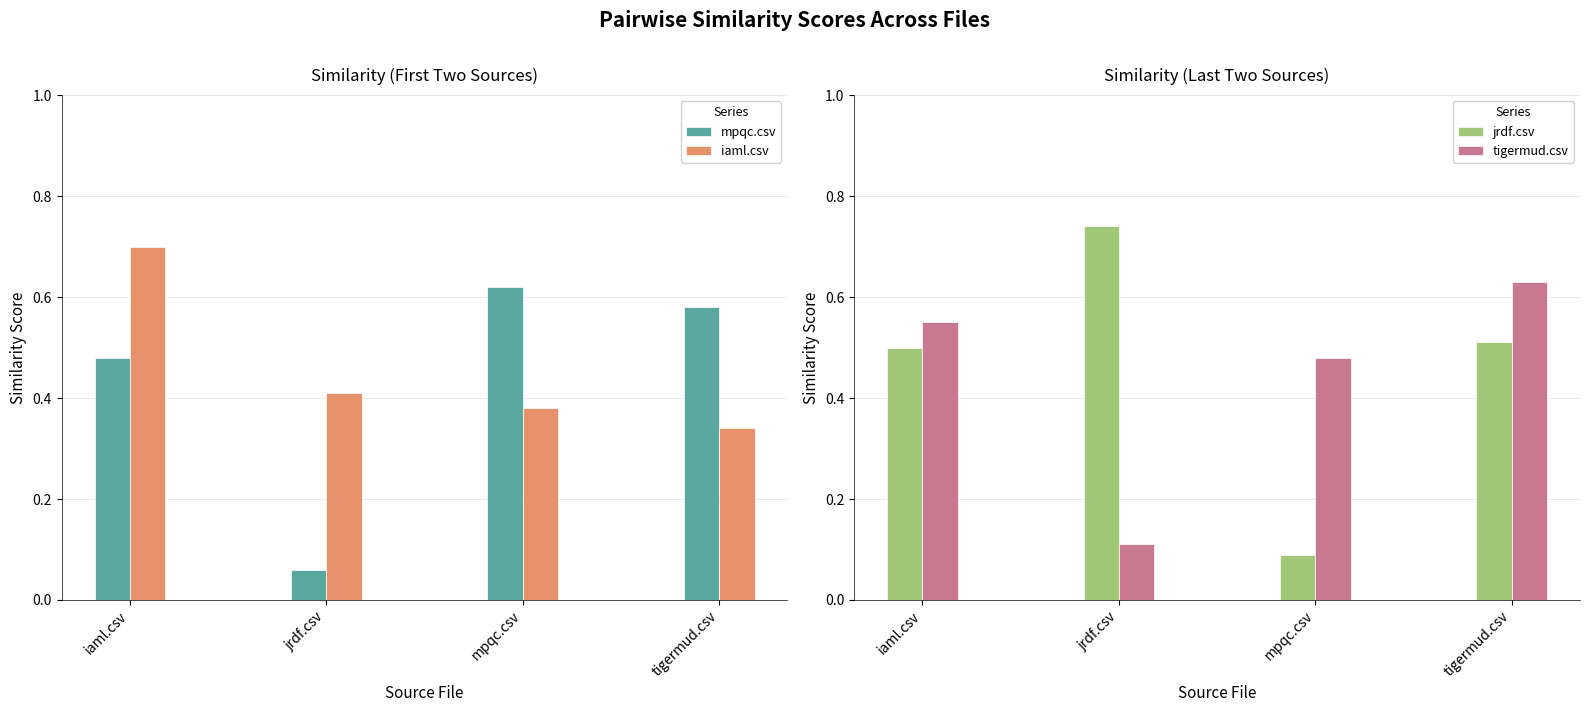

What is the label of the 2nd bar from the right?

mpqc.csv